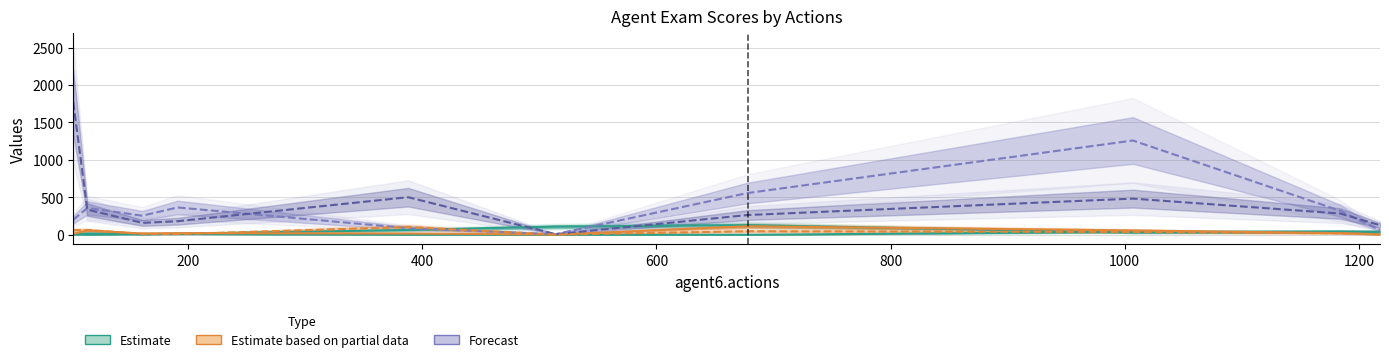

What is the label of the 6th point from the right?

800